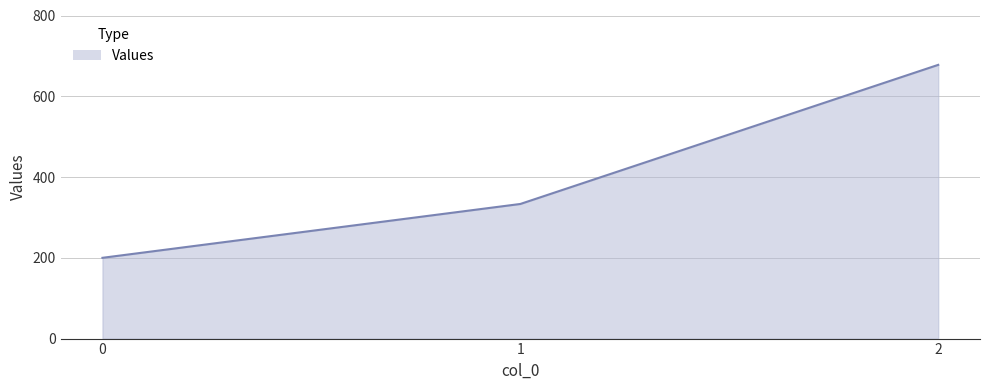

Which has a higher value, 2 or 0?

2